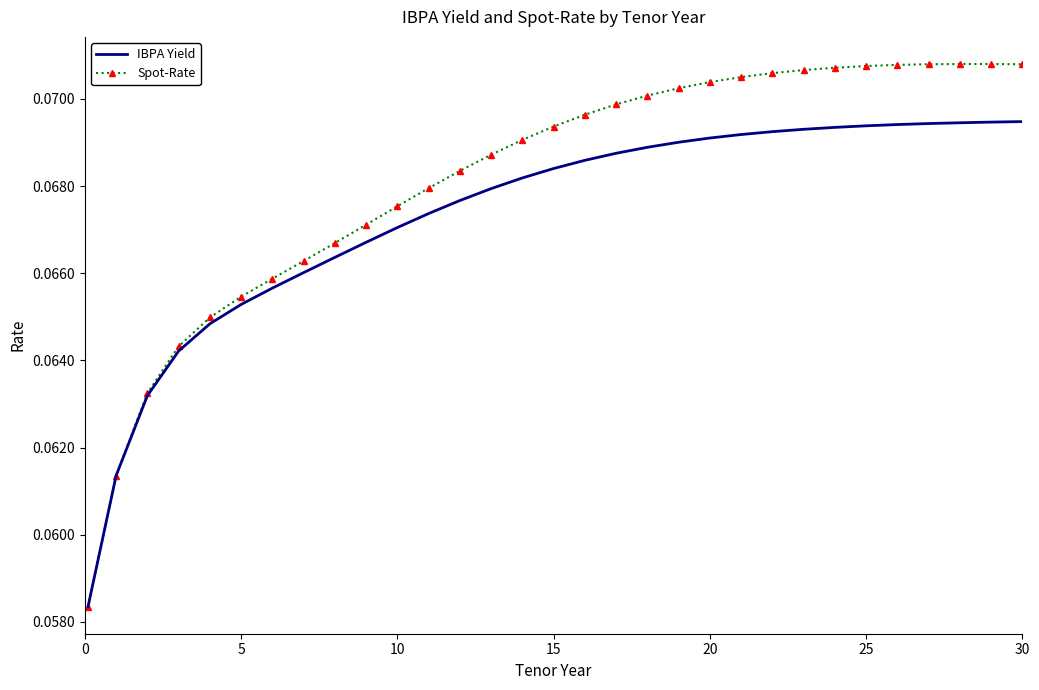

List the series in order of their peak value, lowest first.

IBPA Yield, Spot-Rate